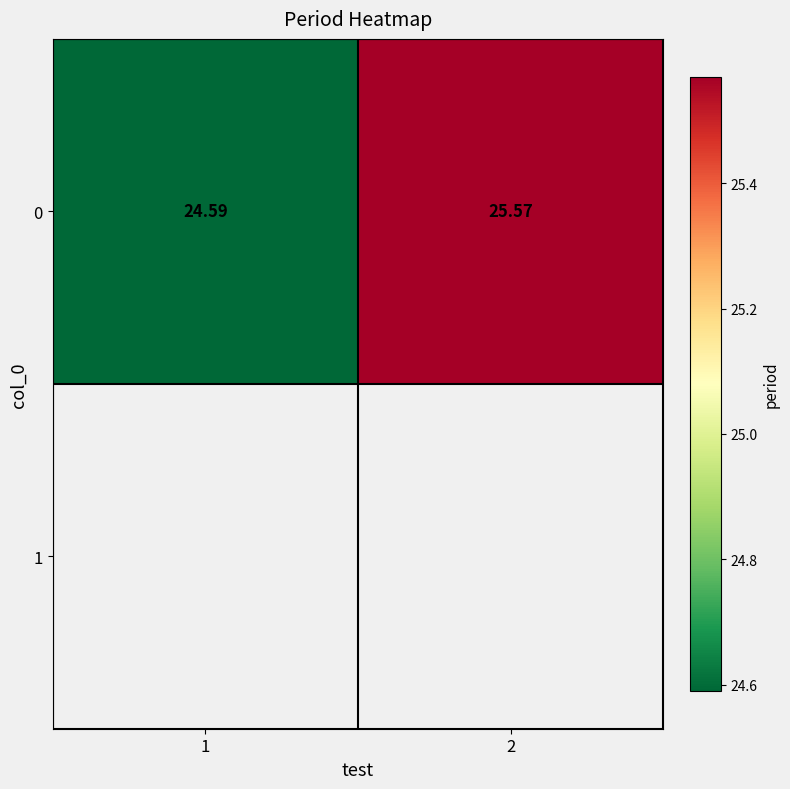

What is the difference between the values at 2 and 1?

1.0